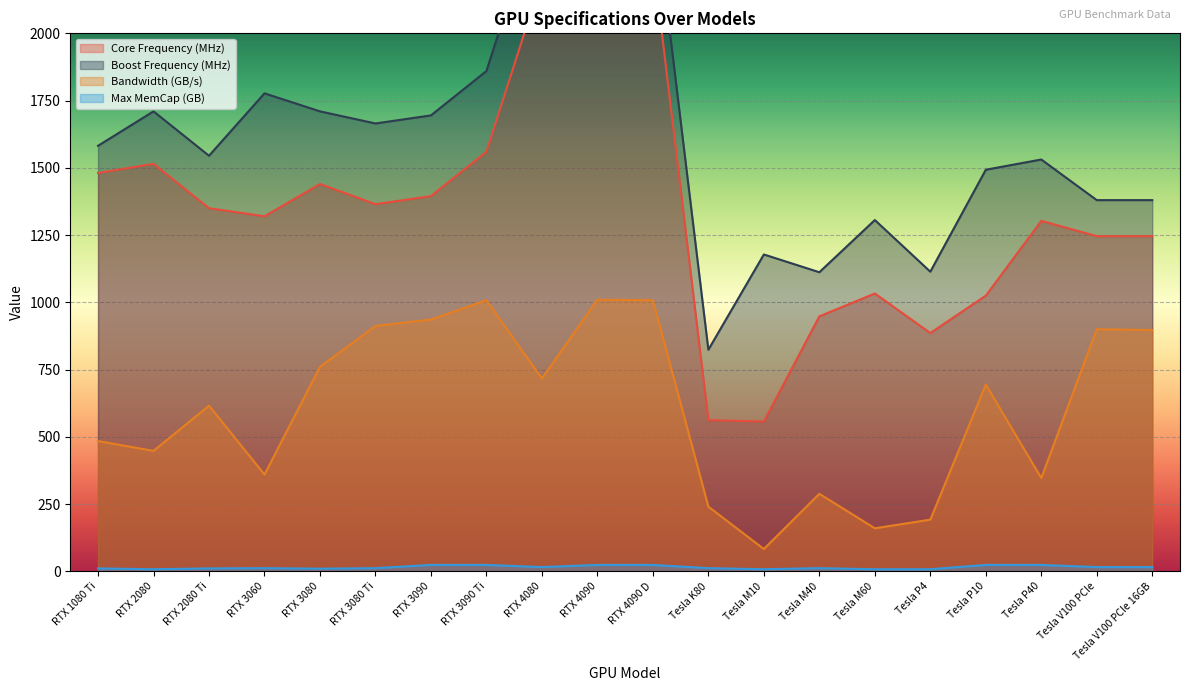

Reading left to right, transcribe all the data shown in this chart.

Core Frequency (MHz): RTX 1080 Ti=1481.0	RTX 2080=1515.0	RTX 2080 Ti=1350.0	RTX 3060=1320.0	RTX 3080=1440.0	RTX 3080 Ti=1365.0	RTX 3090=1395.0	RTX 3090 Ti=1560.0	RTX 4080=2205.0	RTX 4090=2235.0	RTX 4090 D=2280.0	Tesla K80=562.0	Tesla M10=557.0	Tesla M40=948.0	Tesla M60=1033.0	Tesla P4=886.0	Tesla P10=1025.0	Tesla P40=1303.0	Tesla V100 PCIe=1246.0	Tesla V100 PCIe 16GB=1246.0
Boost Frequency (MHz): RTX 1080 Ti=1582.0	RTX 2080=1710.0	RTX 2080 Ti=1545.0	RTX 3060=1777.0	RTX 3080=1710.0	RTX 3080 Ti=1665.0	RTX 3090=1695.0	RTX 3090 Ti=1860.0	RTX 4080=2505.0	RTX 4090=2520.0	RTX 4090 D=2525.0	Tesla K80=824.0	Tesla M10=1178.0	Tesla M40=1112.0	Tesla M60=1306.0	Tesla P4=1114.0	Tesla P10=1493.0	Tesla P40=1531.0	Tesla V100 PCIe=1380.0	Tesla V100 PCIe 16GB=1380.0
Bandwidth (GB/s): RTX 1080 Ti=484.4	RTX 2080=448.0	RTX 2080 Ti=616.0	RTX 3060=360.0	RTX 3080=760.3	RTX 3080 Ti=912.4	RTX 3090=936.2	RTX 3090 Ti=1008.0	RTX 4080=716.8	RTX 4090=1010.0	RTX 4090 D=1008.0	Tesla K80=240.6	Tesla M10=83.2	Tesla M40=288.4	Tesla M60=160.2	Tesla P4=192.3	Tesla P10=694.3	Tesla P40=347.1	Tesla V100 PCIe=900.1	Tesla V100 PCIe 16GB=897.0
Max MemCap (GB): RTX 1080 Ti=11.0	RTX 2080=8.0	RTX 2080 Ti=11.0	RTX 3060=12.0	RTX 3080=10.0	RTX 3080 Ti=12.0	RTX 3090=24.0	RTX 3090 Ti=24.0	RTX 4080=16.0	RTX 4090=24.0	RTX 4090 D=24.0	Tesla K80=12.0	Tesla M10=8.0	Tesla M40=12.0	Tesla M60=8.0	Tesla P4=8.0	Tesla P10=24.0	Tesla P40=24.0	Tesla V100 PCIe=16.0	Tesla V100 PCIe 16GB=16.0